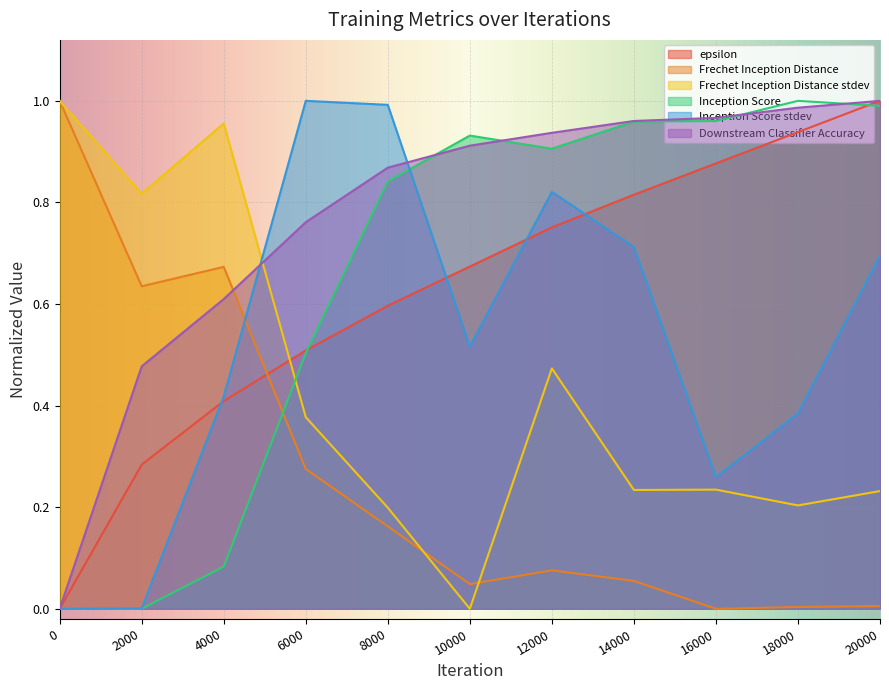

After their last crossing, which series has the higher values: Downstream Classifier Accuracy or Inception Score stdev?

Downstream Classifier Accuracy